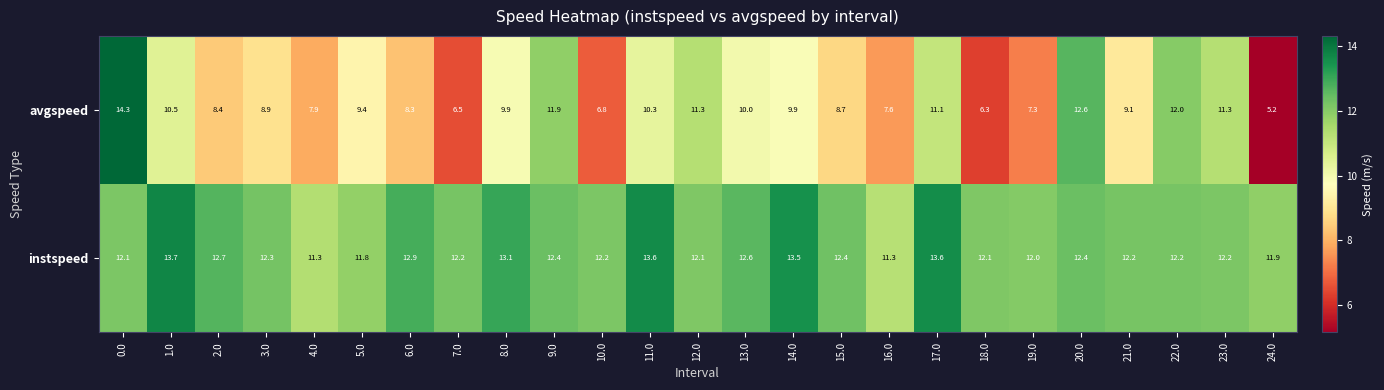

How many distinct data groups are displayed?

2